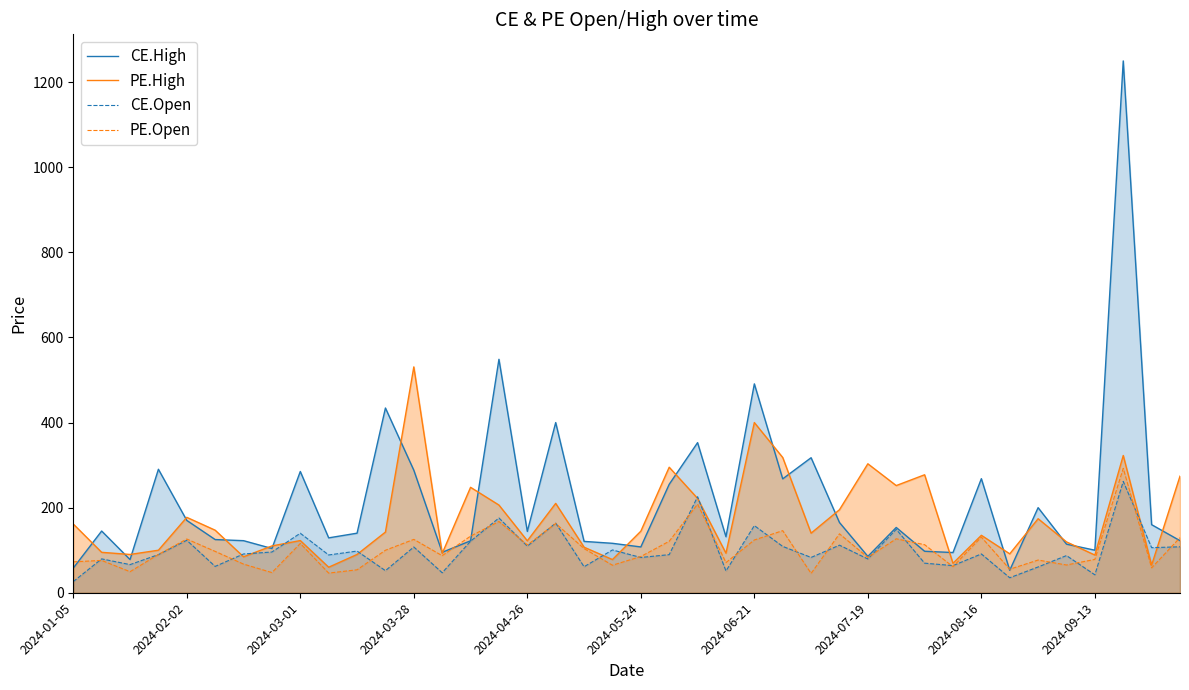

Rank the series at 34 from highest to lowest value.

CE.High, PE.High, PE.Open, CE.Open